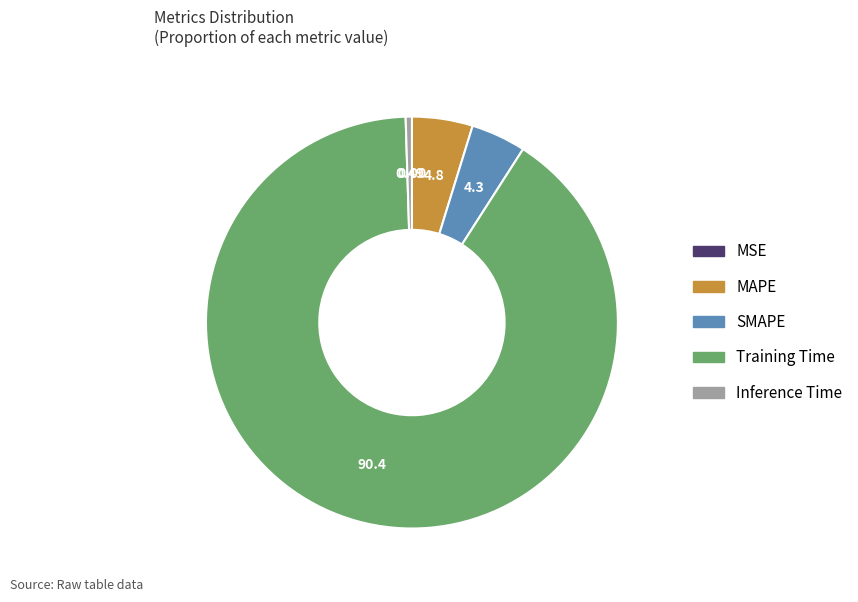

Which category accounts for the majority?

Training Time